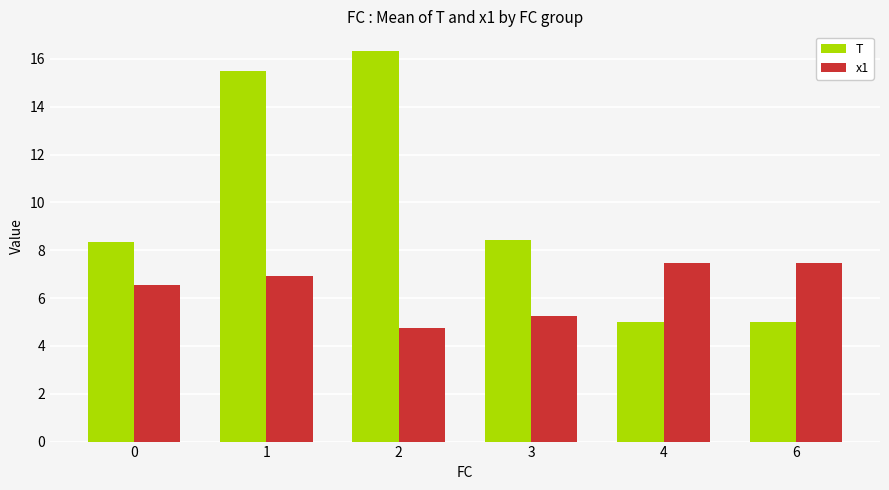

Are the bars grouped side by side (vs. stacked)?

Yes